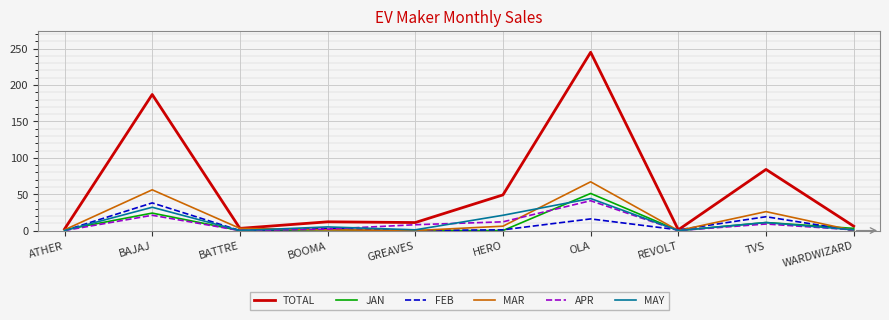

Which series changed the most between TVS and WARDWIZARD?

TOTAL